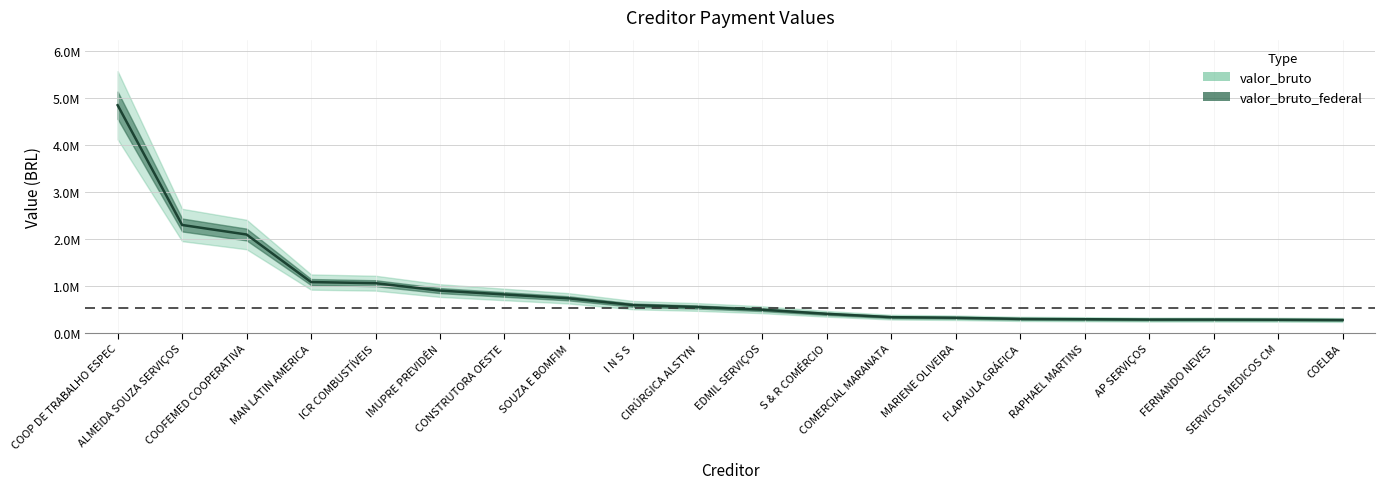

What is the minimum value shown in the chart?

273409.1